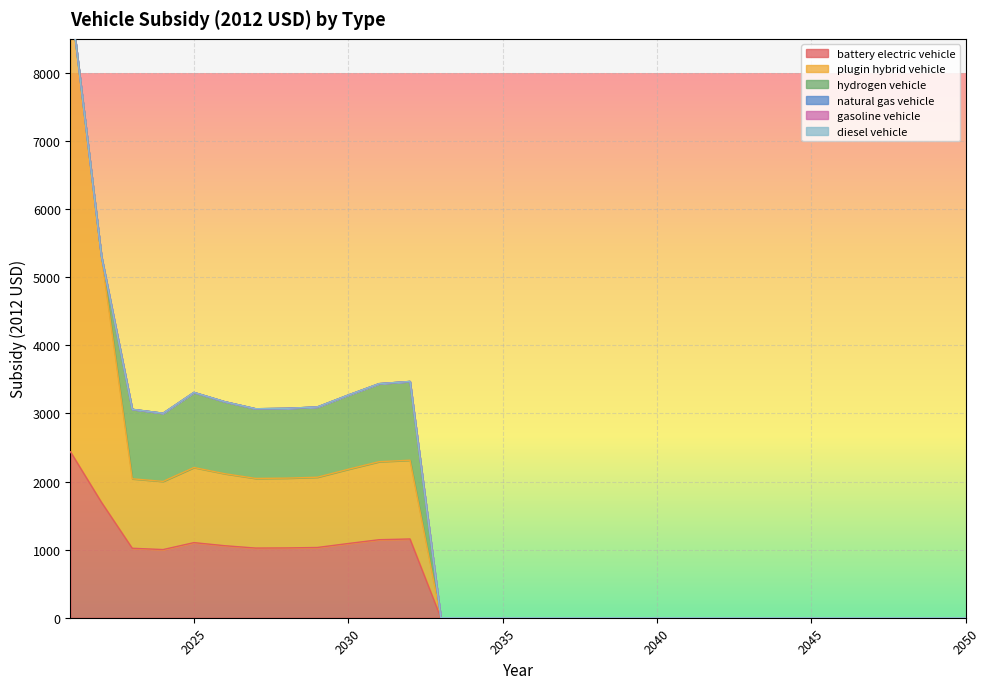

How many distinct data groups are displayed?

6